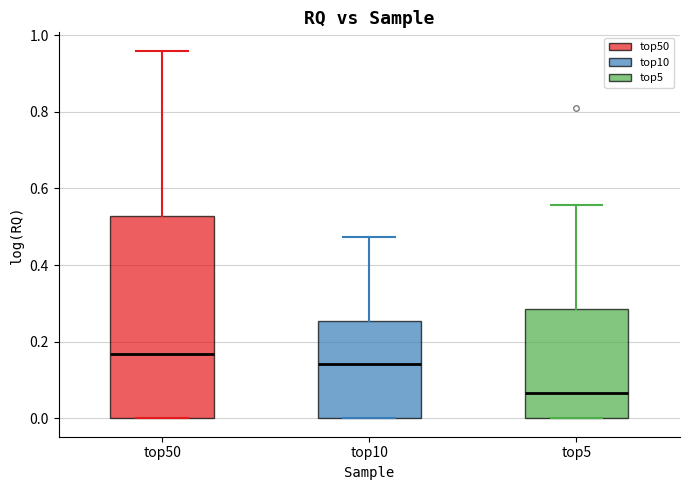

Reading left to right, read every box against the y-axis: the position of its median line, the range the box covers, and the ends of its whiskers. The values are not printed on the chart, so give them approximately, as read against the axis.

top50: median 0.16, box 0.00 to 0.52, whiskers 0.00 to 0.96
top10: median 0.14, box 0.00 to 0.26, whiskers 0.00 to 0.48
top5: median 0.06, box 0.00 to 0.28, whiskers 0.00 to 0.56